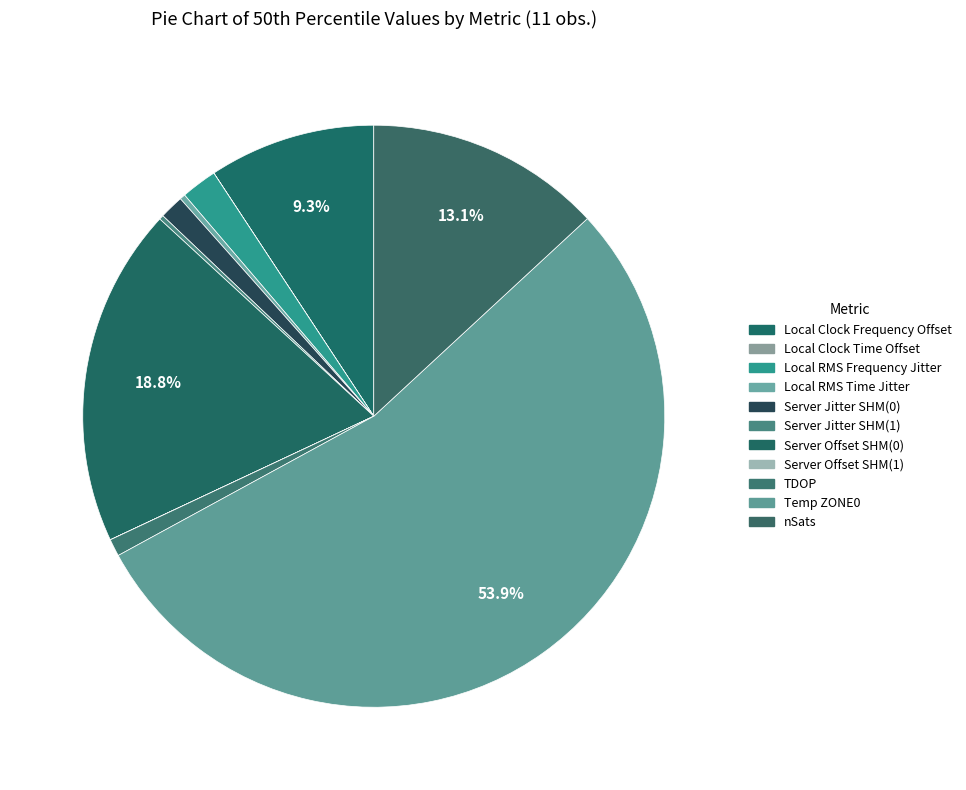

What is the change in value from Server Jitter SHM(0) to Server Offset SHM(0)?

+17.3